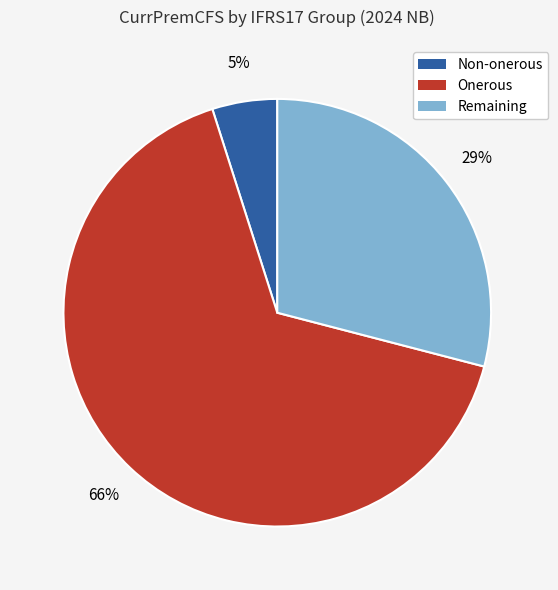

To the nearest percent, what is the average slice percentage?

33%